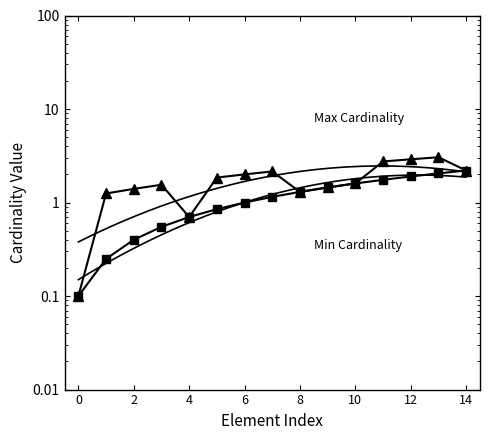

What is the difference between the maximum and minimum values in the Min Cardinality series?

2.1